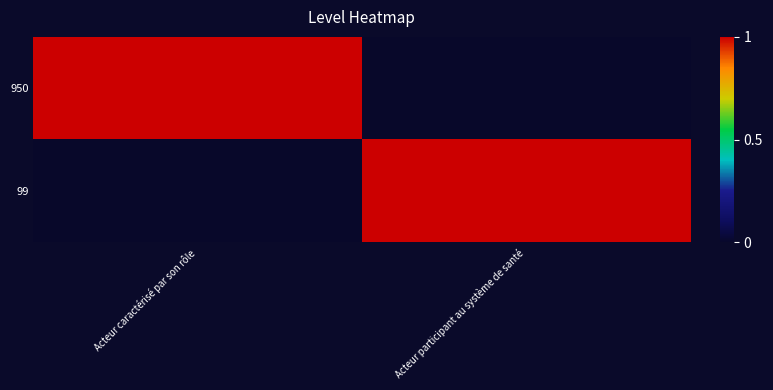

Which series has the largest total across all categories?

950